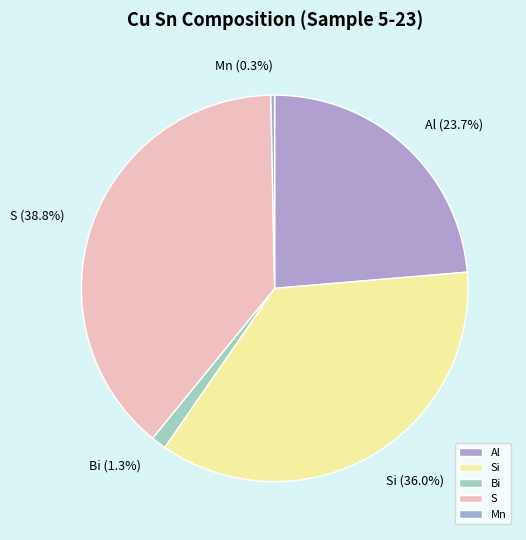

What portion of the pie excludes Si?

64.0%